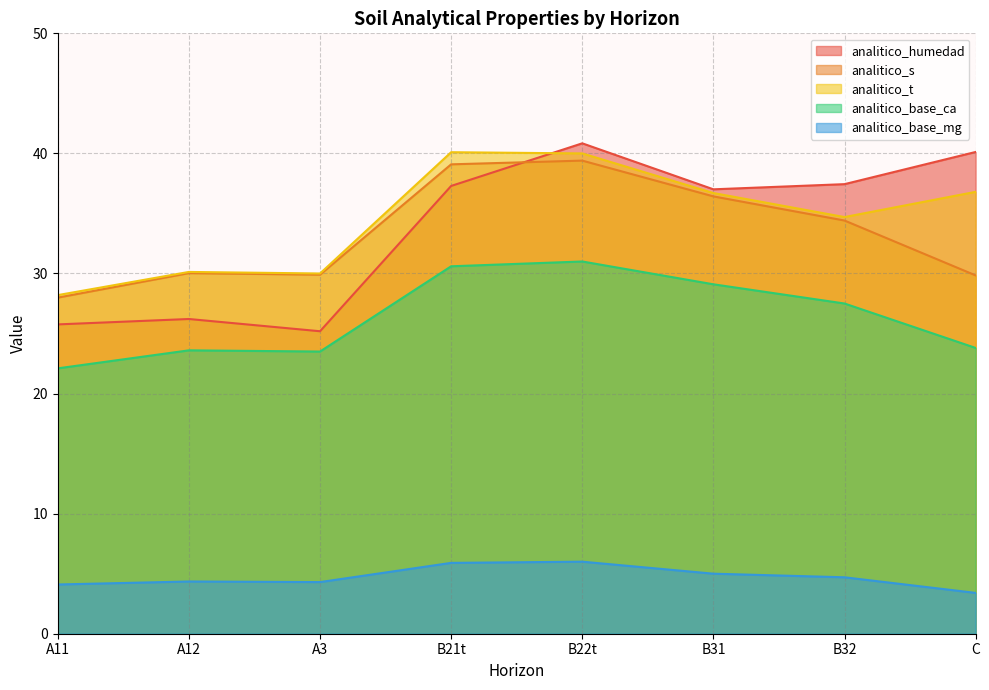

How many times do analitico_humedad and analitico_s cross each other?

1